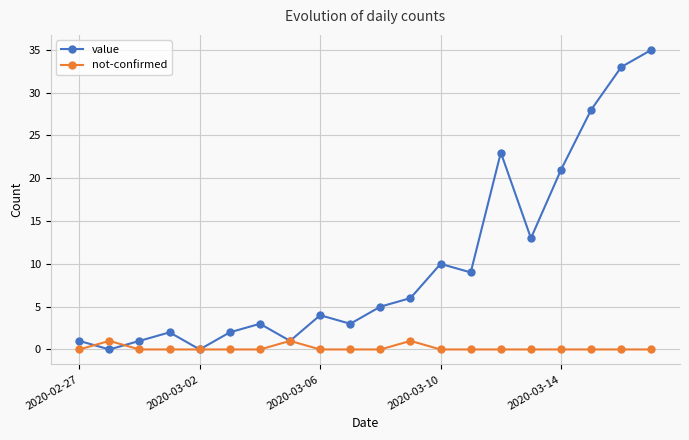

Rank the series by their maximum value, from highest to lowest.

value, not-confirmed